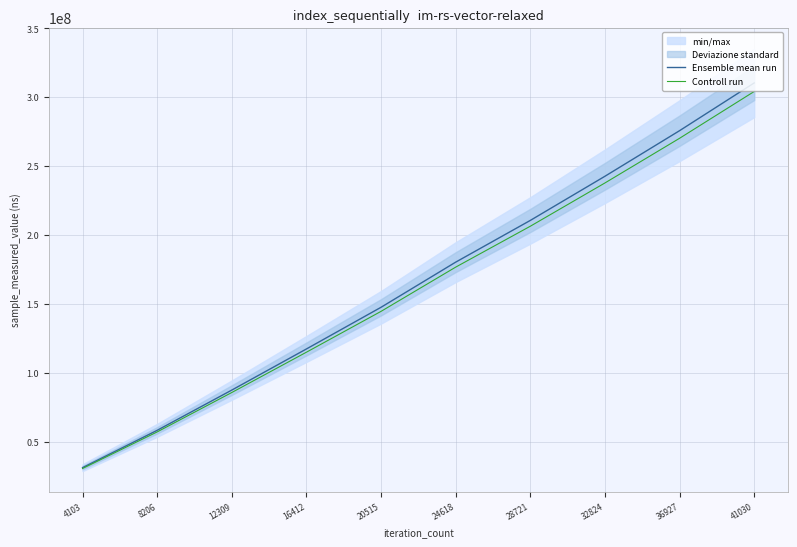

At which category is the sum across all series the highest?

41030